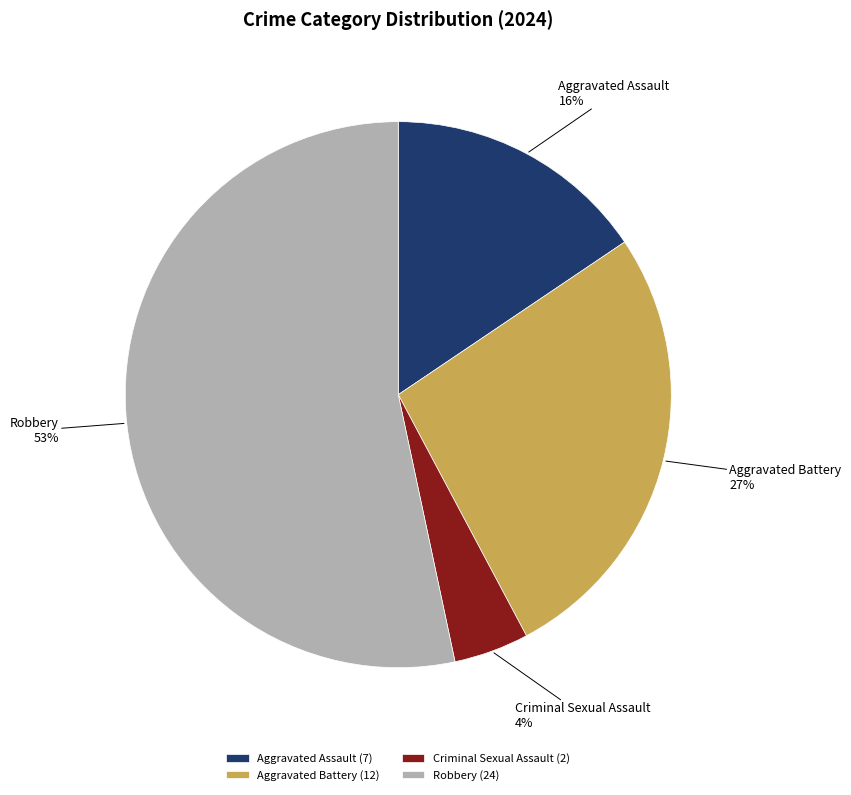

What is the smallest slice in the pie chart?

Criminal Sexual Assault